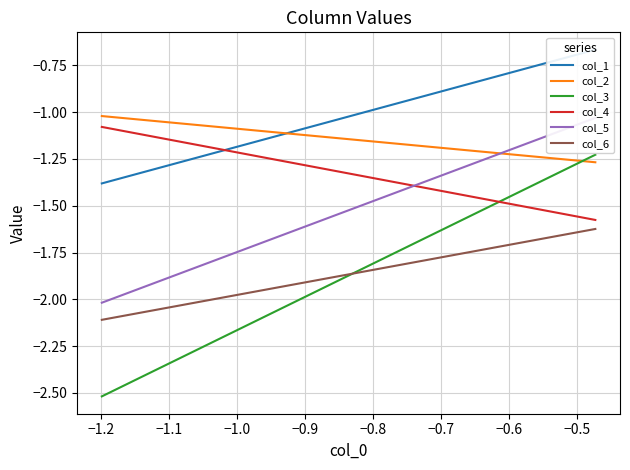

What is the minimum value shown in the chart?

-2.5